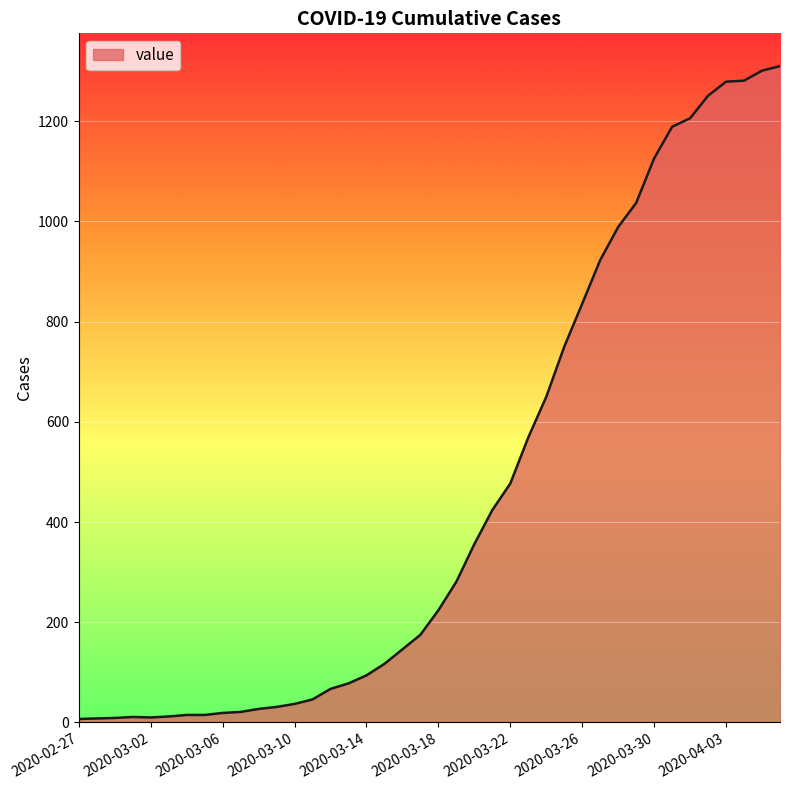

What is the maximum value shown in the chart?

1310